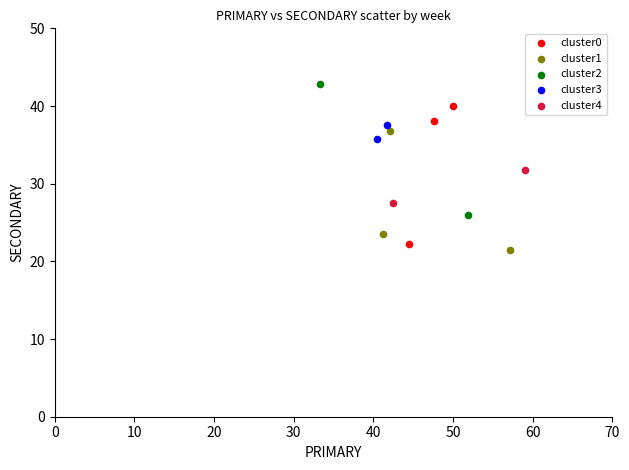

Which series reaches the maximum Y coordinate?

cluster2